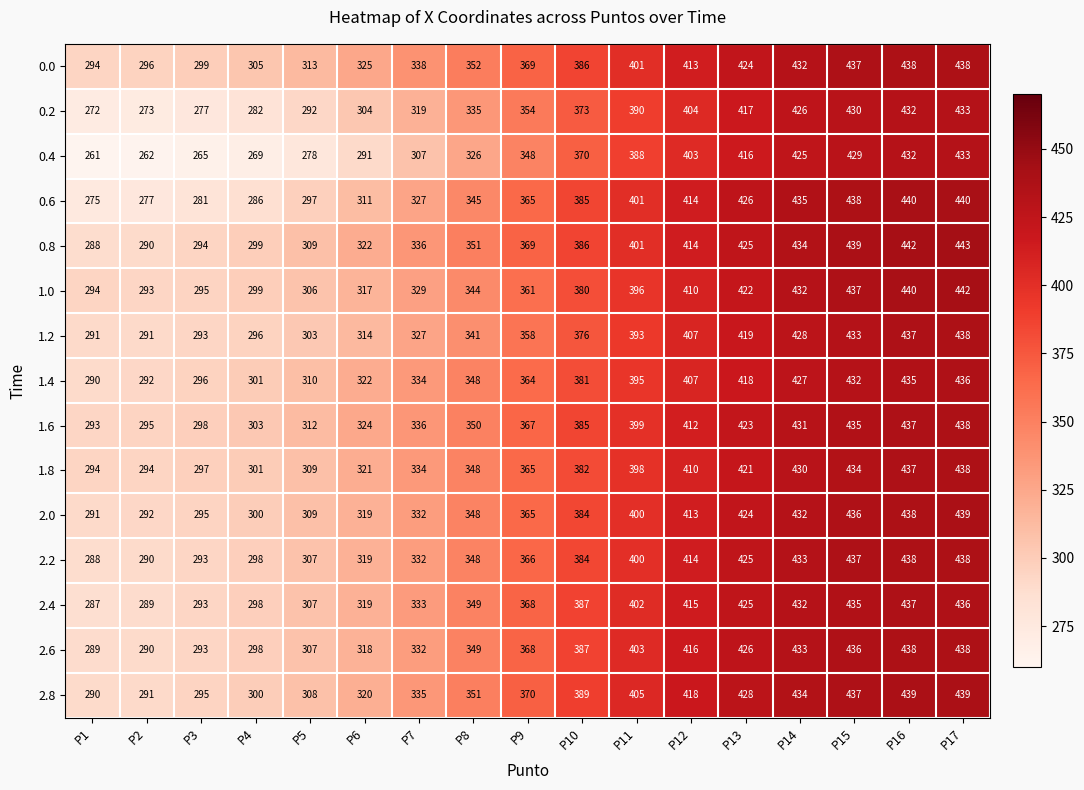

Between P1 and P14, which series saw the biggest shift?

0.4